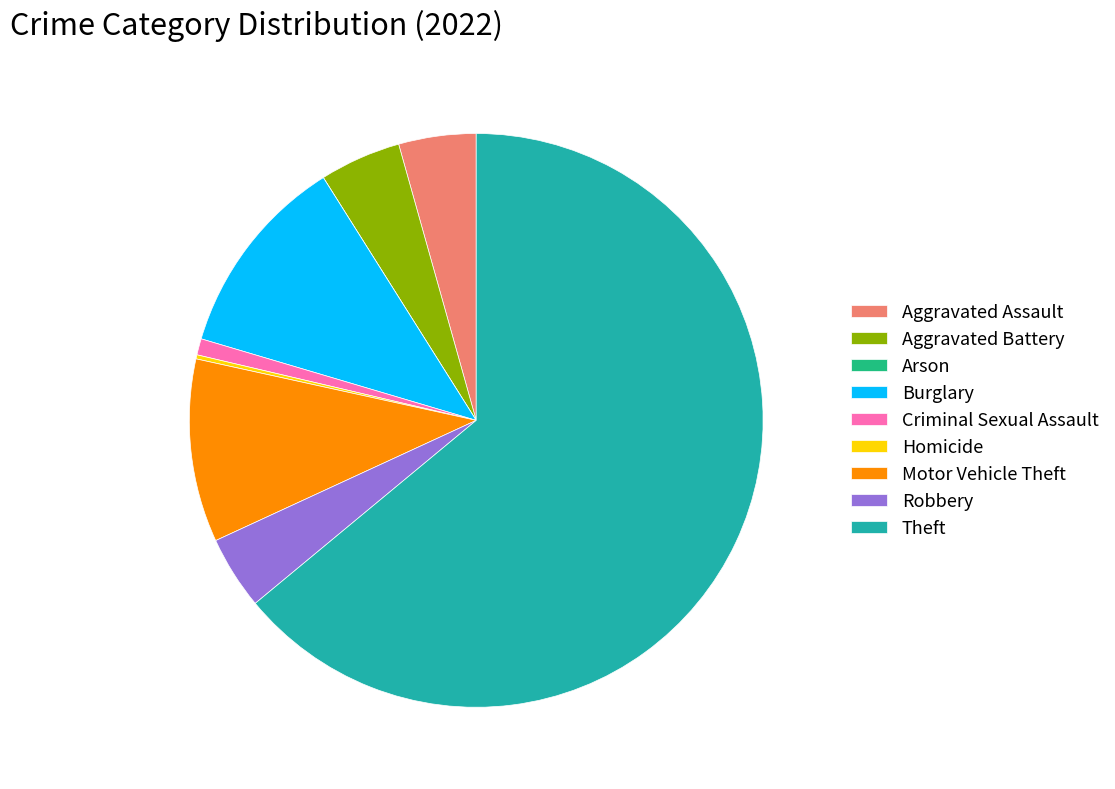

Is the sum of Aggravated Assault and Criminal Sexual Assault greater than half?

No